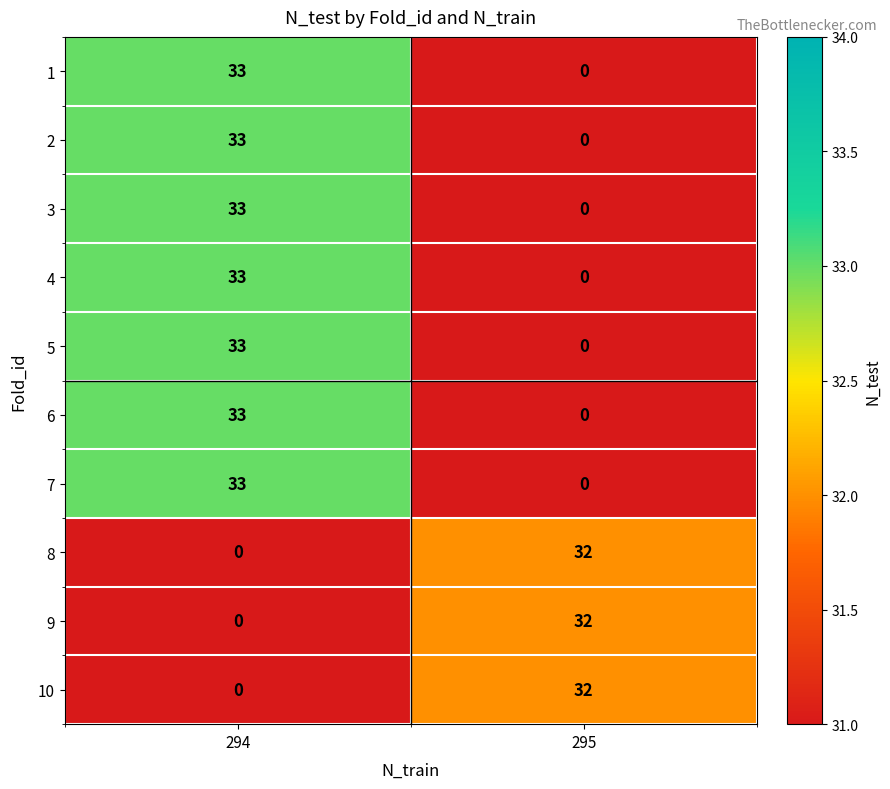

What is the total value across all series at 295?

96